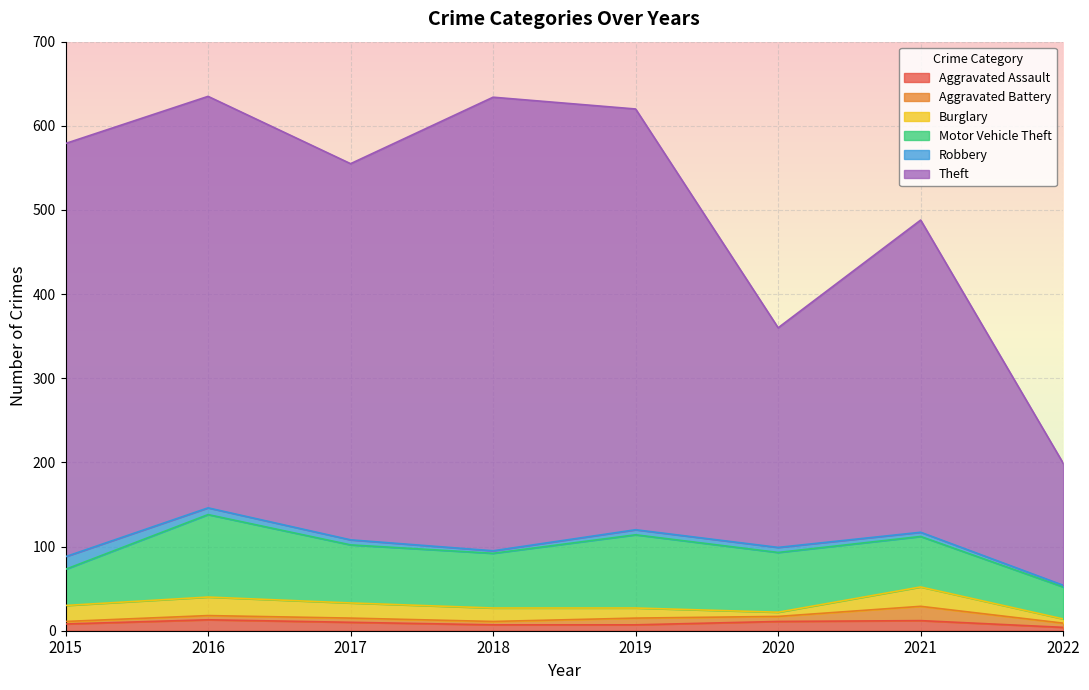

How many distinct data groups are displayed?

6